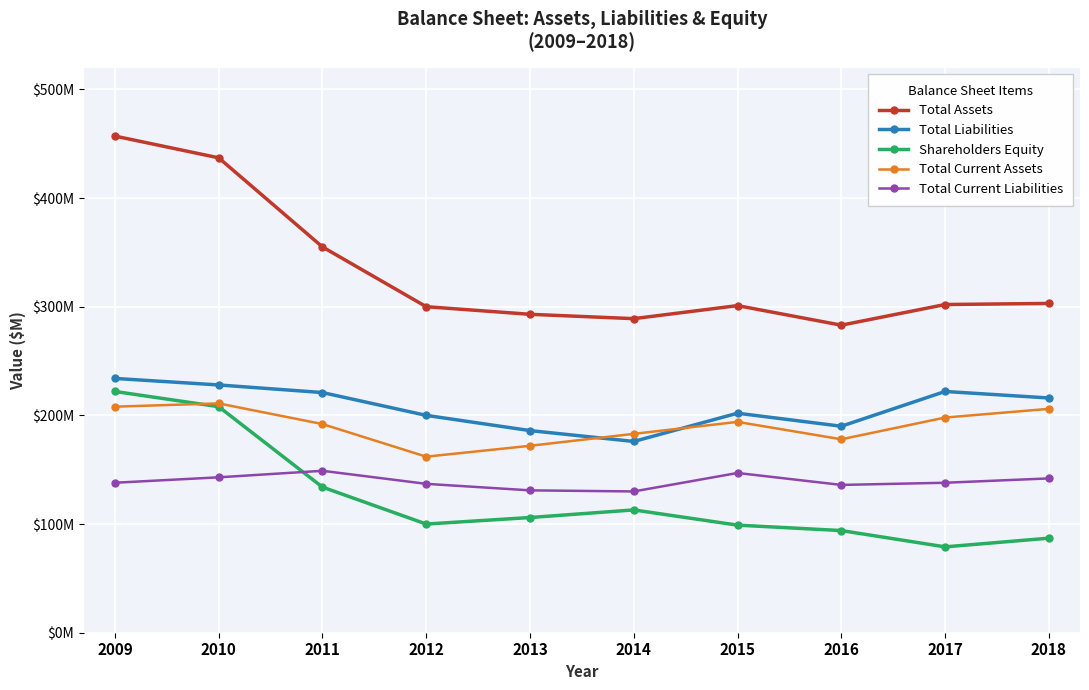

At 2015, list the series in order from smallest to largest.

Shareholders Equity, Total Current Liabilities, Total Current Assets, Total Liabilities, Total Assets